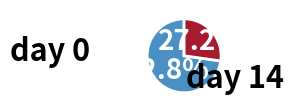

Is the sum of day 0 and day 14 greater than half?

Yes